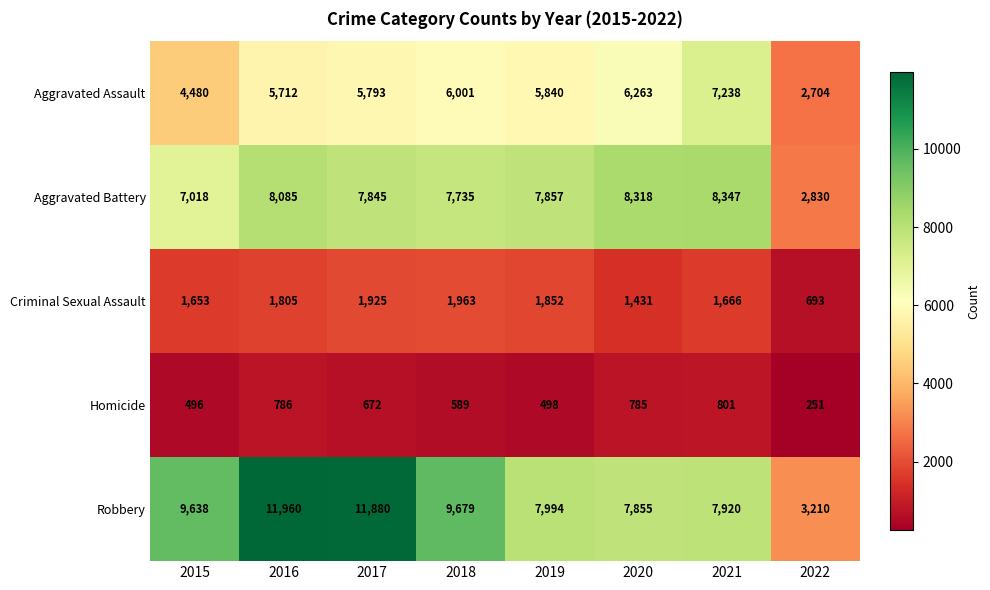

At which label is Robbery closest to 7585?

2020